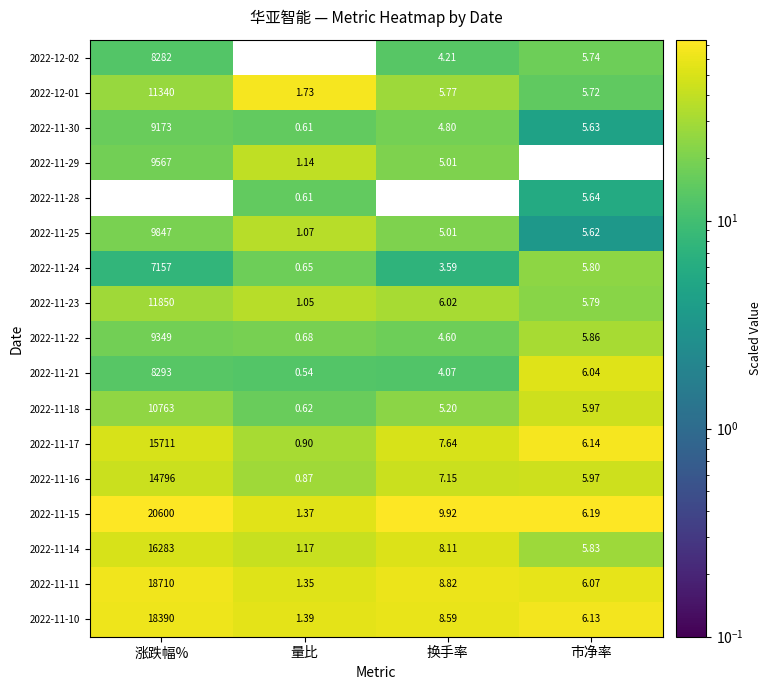

Is the value of 2022-11-11 at 市净率 greater than the value of 2022-11-18 at 量比?

Yes